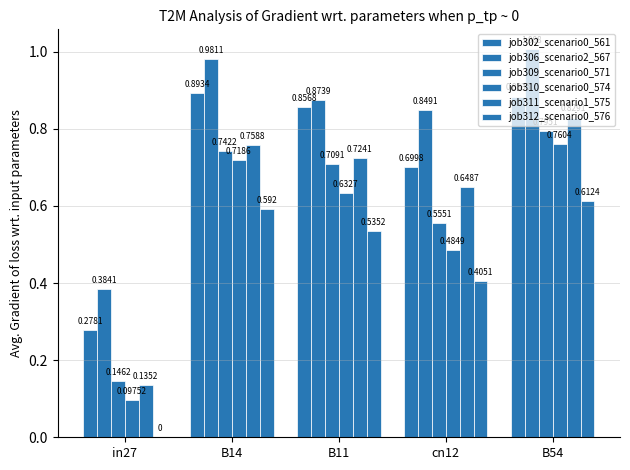

What is the value of the job309_scenario0_571 bar at the 1st from the left?

0.1